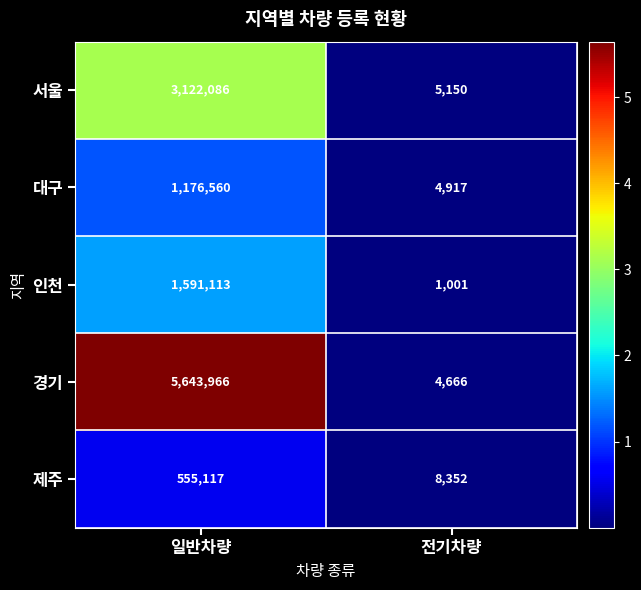

How many data points does each series have?

2